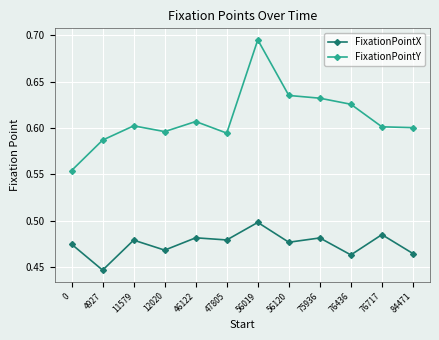

Rank the series by their average value, from lowest to highest.

FixationPointX, FixationPointY